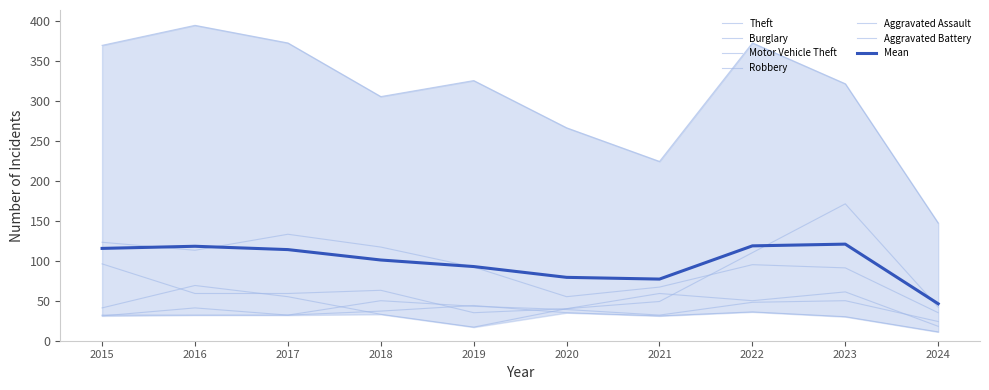

Which label corresponds to the smallest value in the chart?

2024